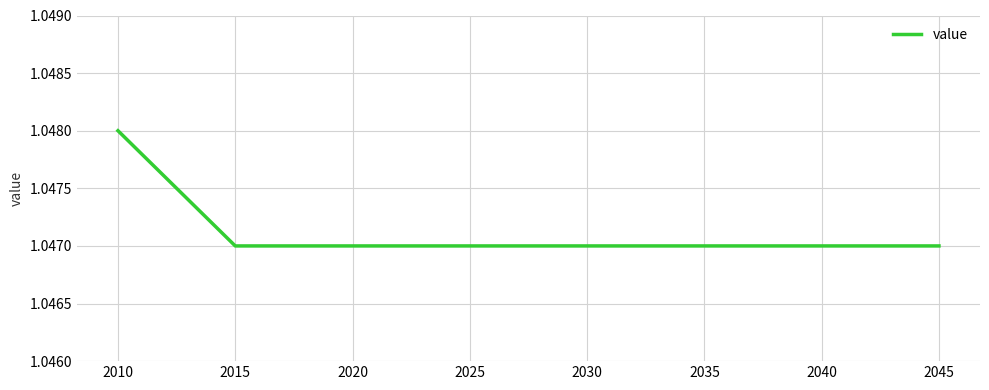

True or false: the data shows 0.3 at 2010.

False